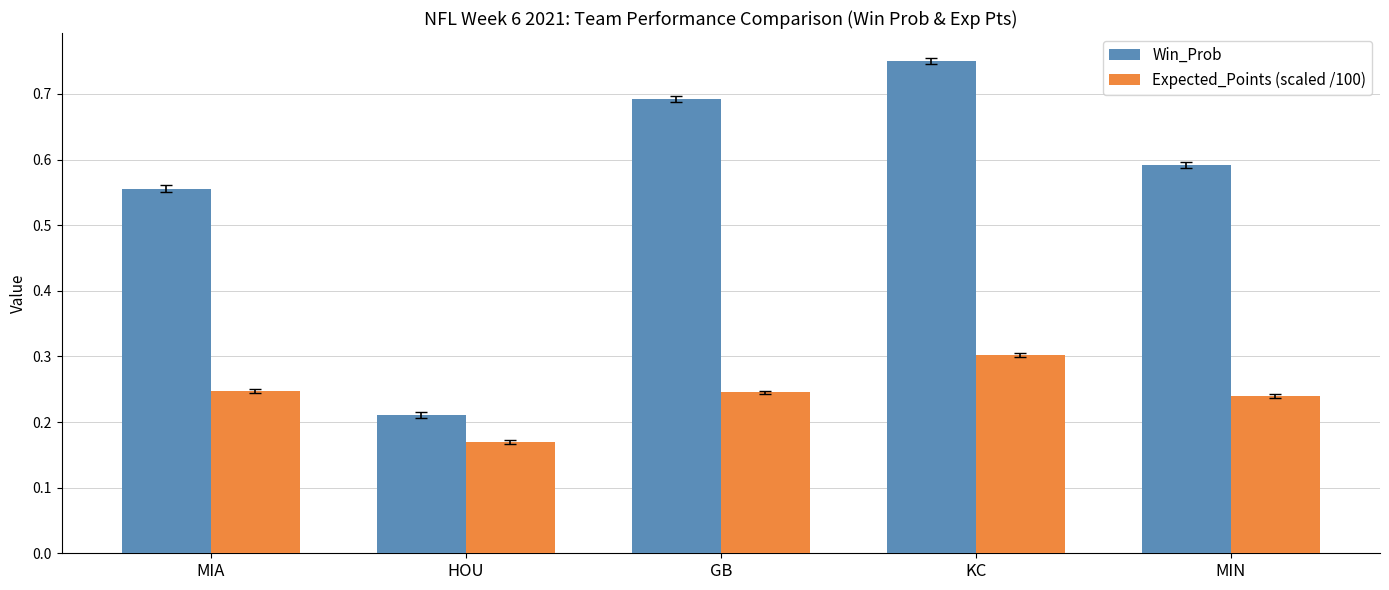

Which category has the highest value across all series?

KC